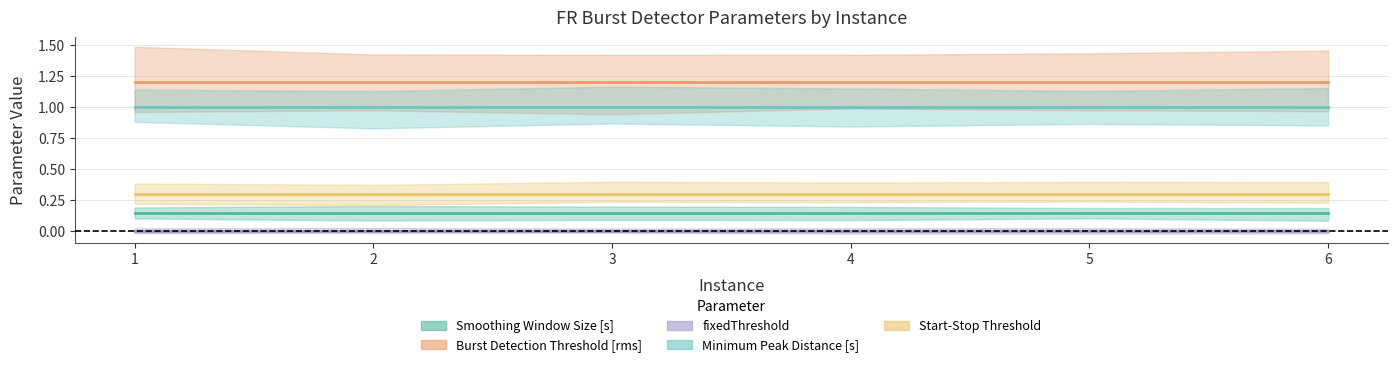

Is the value of fixedThreshold at 5 greater than the value of Start-Stop Threshold at 1?

No